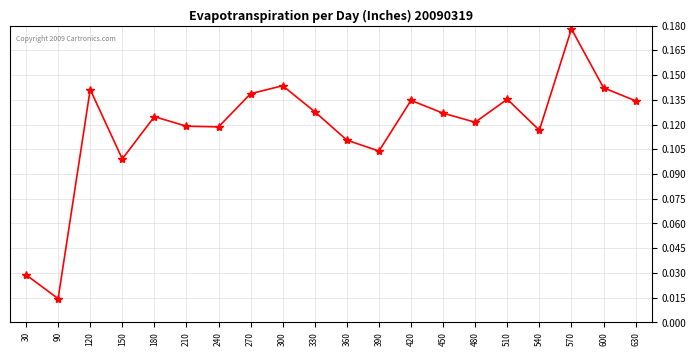

Which label corresponds to the smallest value in the chart?

90